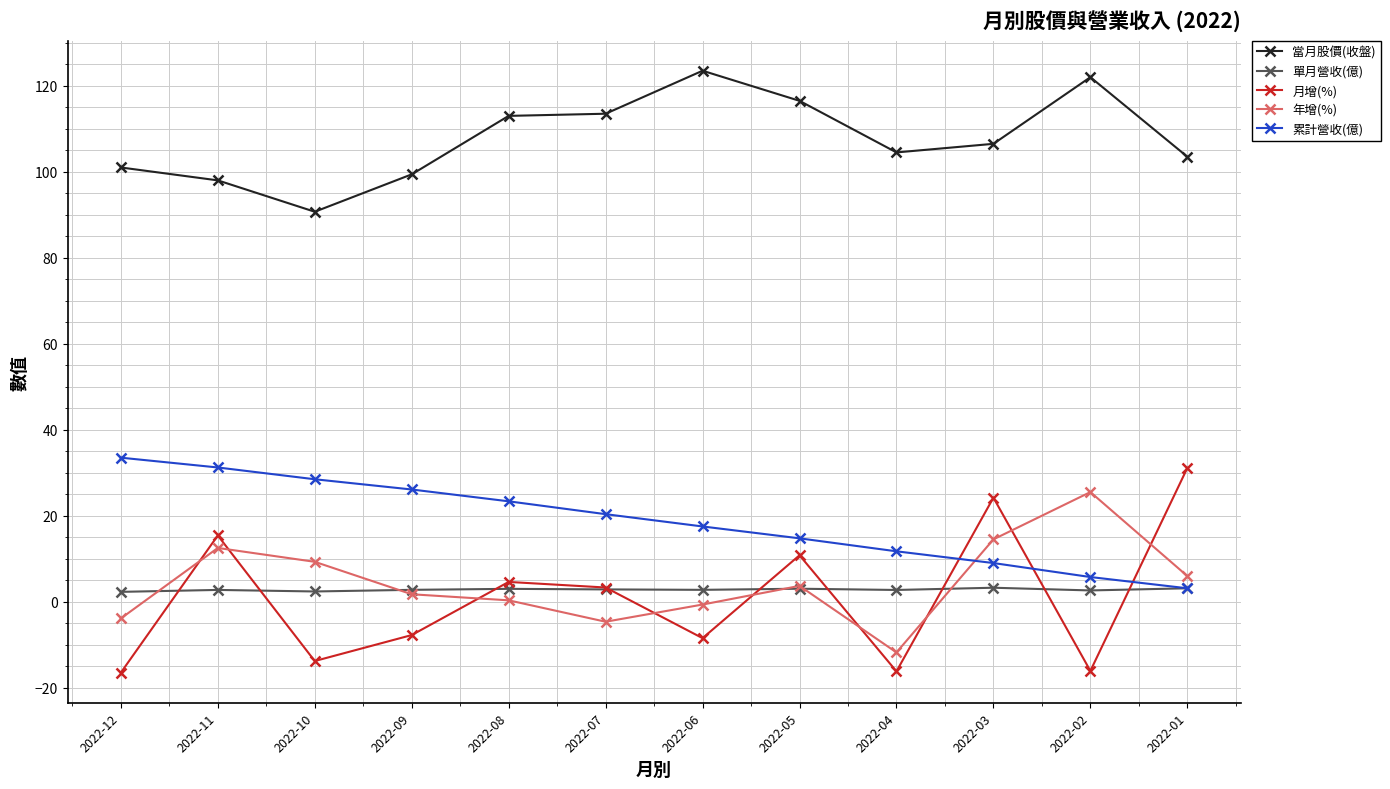

At which label is 當月股價(收盤) closest to 107?

2022-03